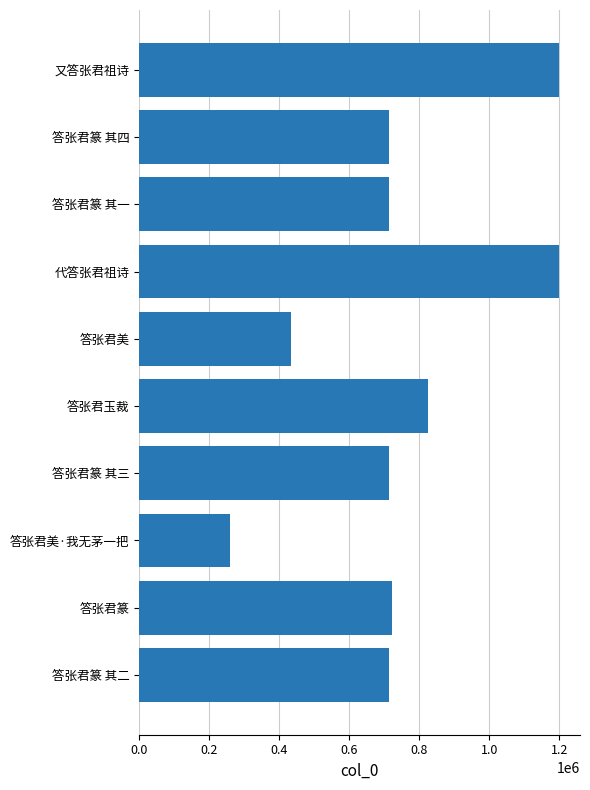

How many data points are less than 714722?

5